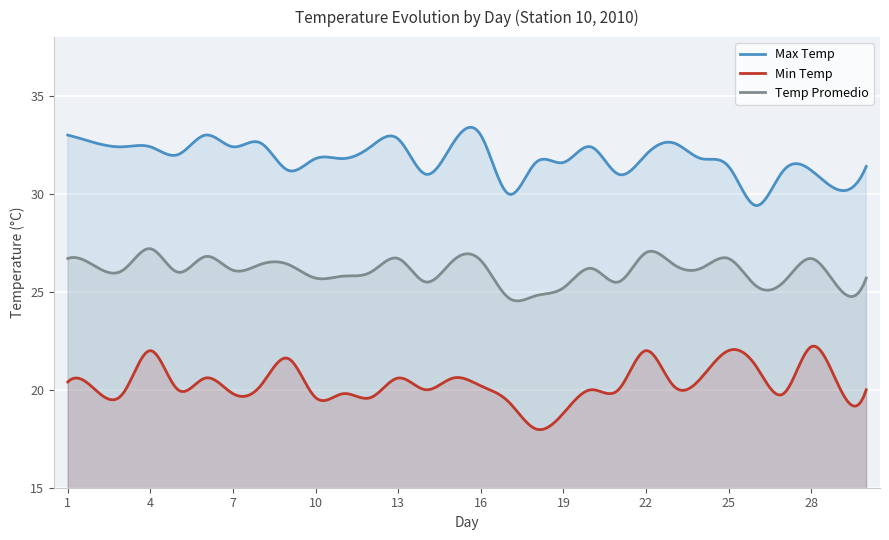

List the series in order of their peak value, highest first.

Max Temp, Temp Promedio, Min Temp